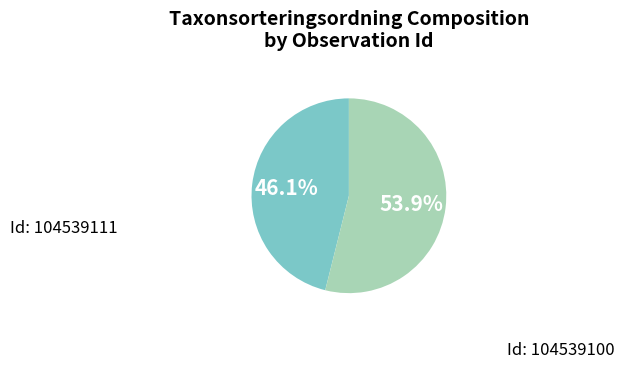

Is there any slice that represents more than half of the pie?

Yes